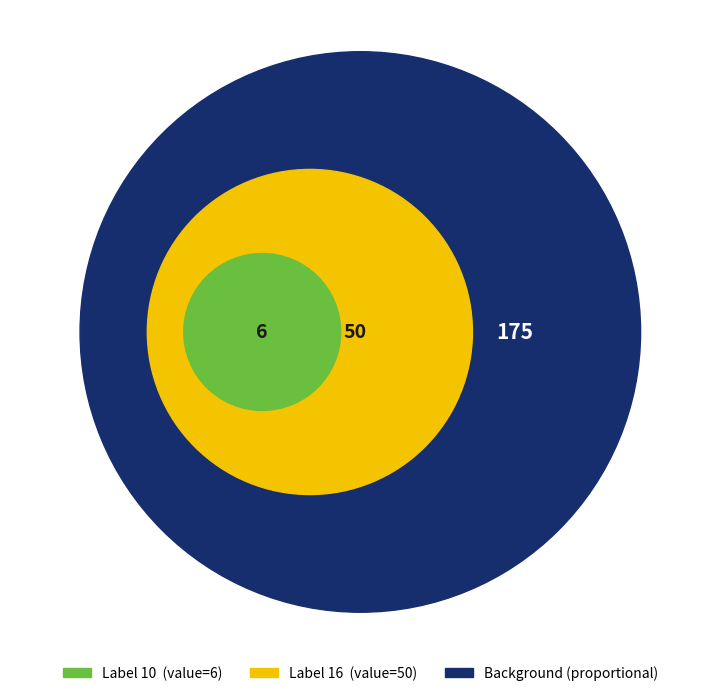

True or false: 10 accounts for 22% of the total.

False